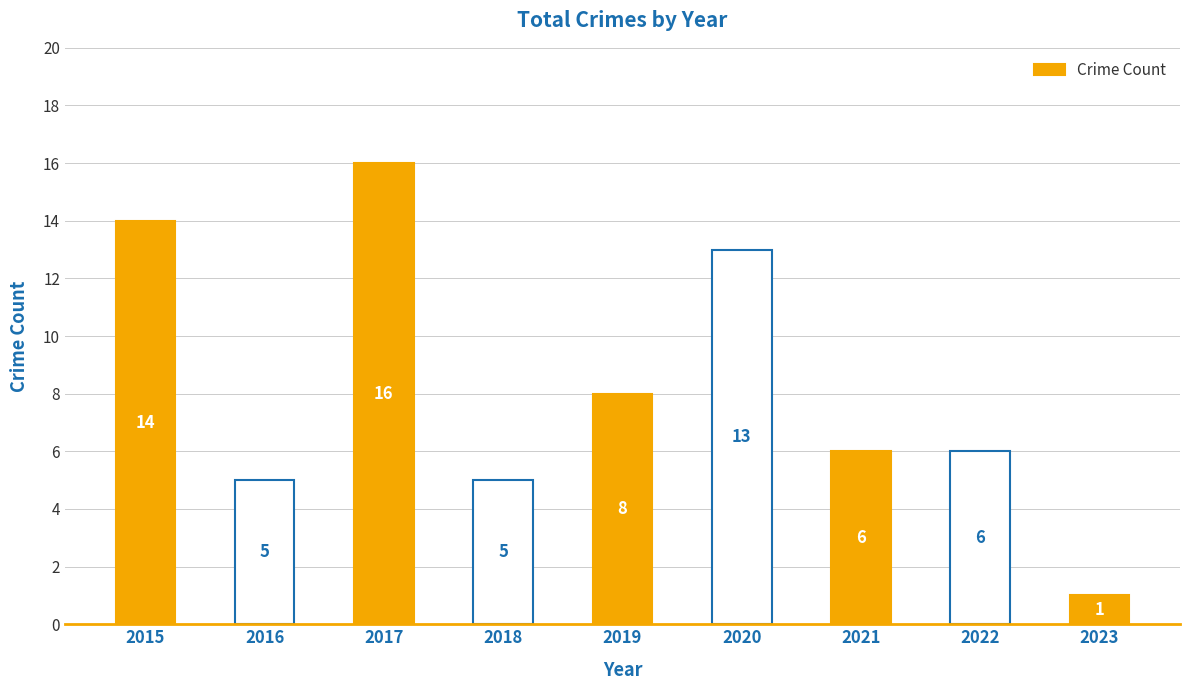

Is it true that the value at 2022 is 9?

False